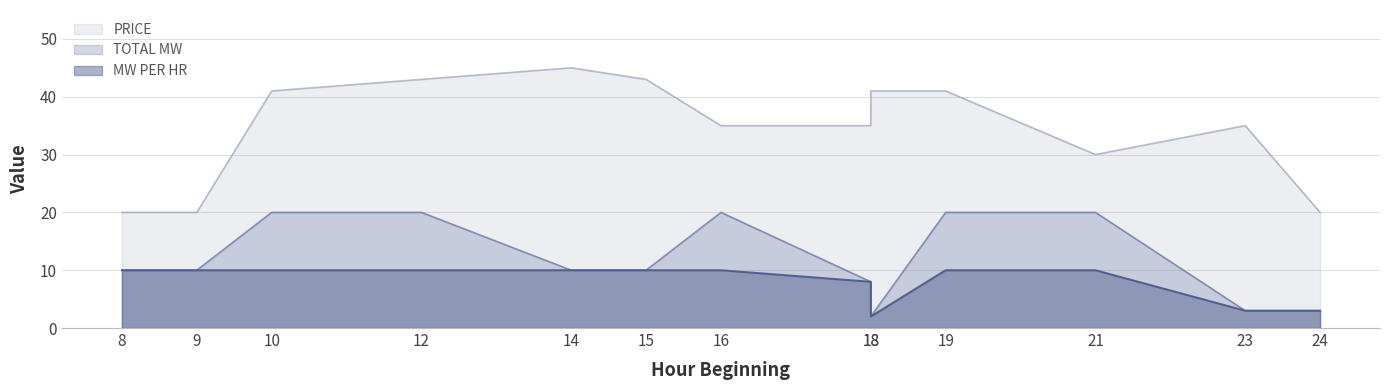

Reading left to right, list all the values displayed in this chart.

TOTAL MW: 8=10	9=10	10=20	12=20	14=10	15=10	16=20	18=8	18=2	19=20	21=20	23=3	24=3
MW PER HR: 8=10	9=10	10=10	12=10	14=10	15=10	16=10	18=8	18=2	19=10	21=10	23=3	24=3
PRICE: 8=20	9=20	10=41	12=43	14=45	15=43	16=35	18=35	18=41	19=41	21=30	23=35	24=20